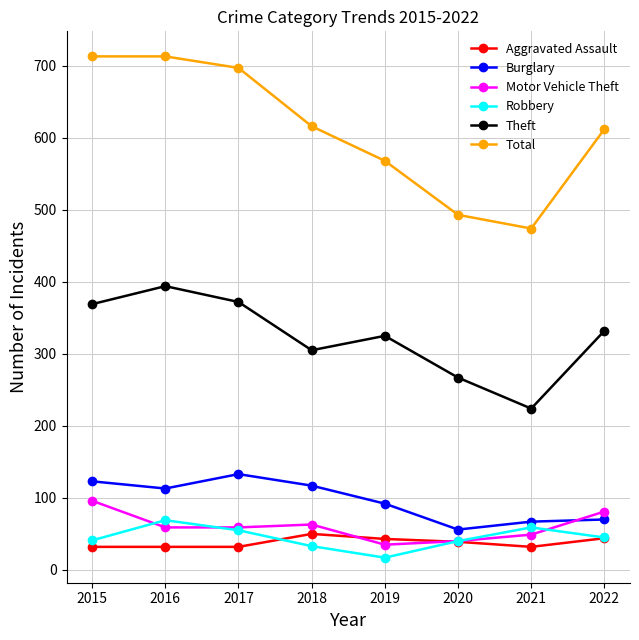

At how many categories does at least one series exceed 578?

5